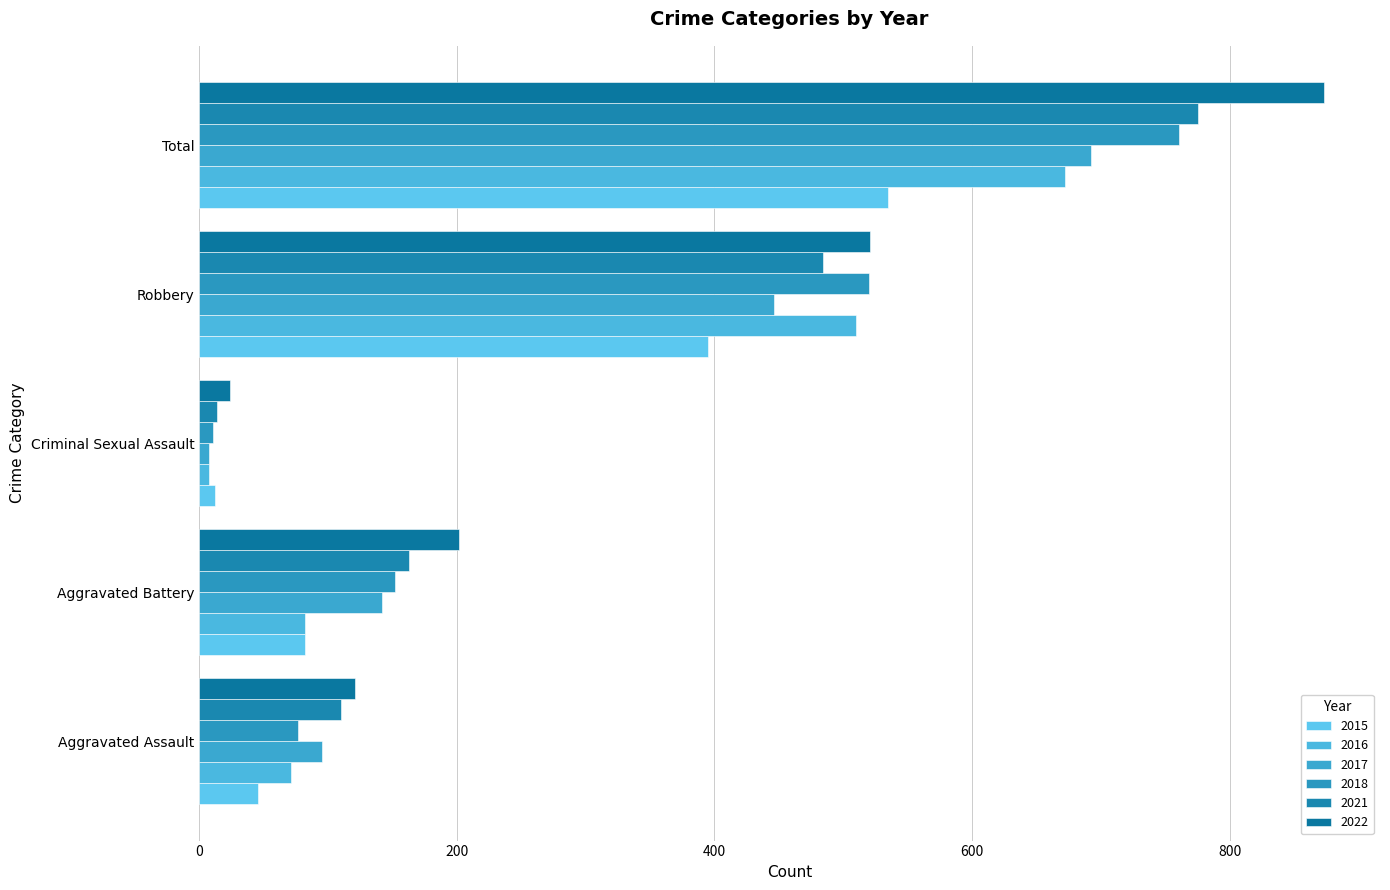

What is the approximate value of 2018 at Aggravated Battery?

152